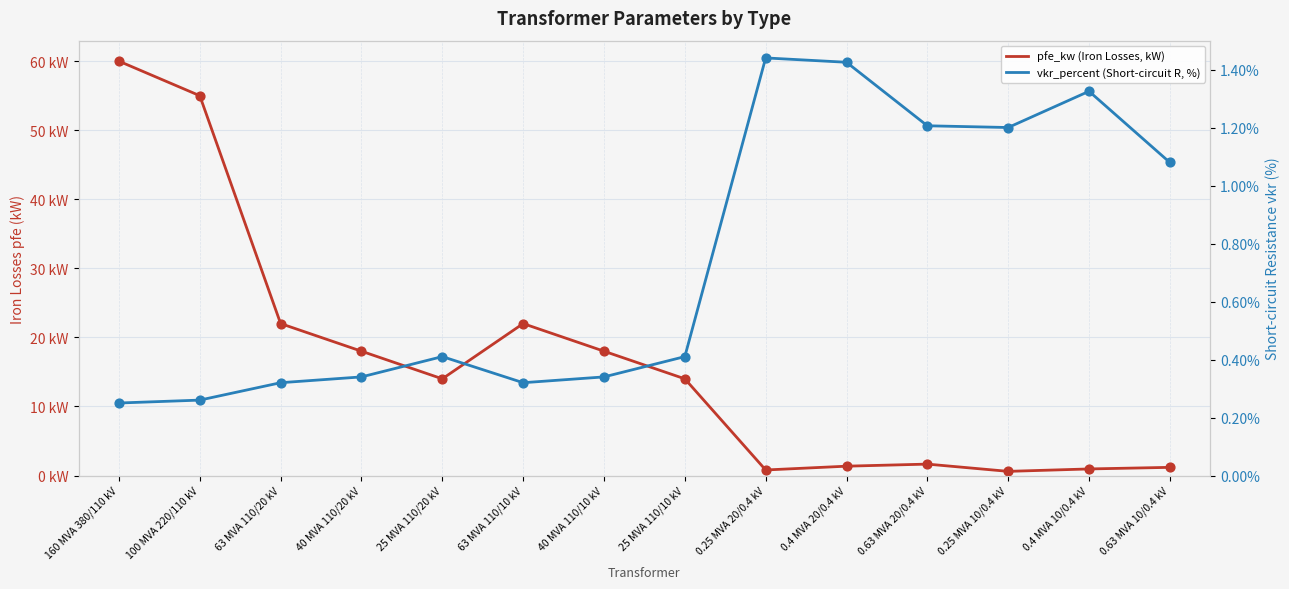

What is the total value across all series at 0.63 MVA 10/0.4 kV?

2.3